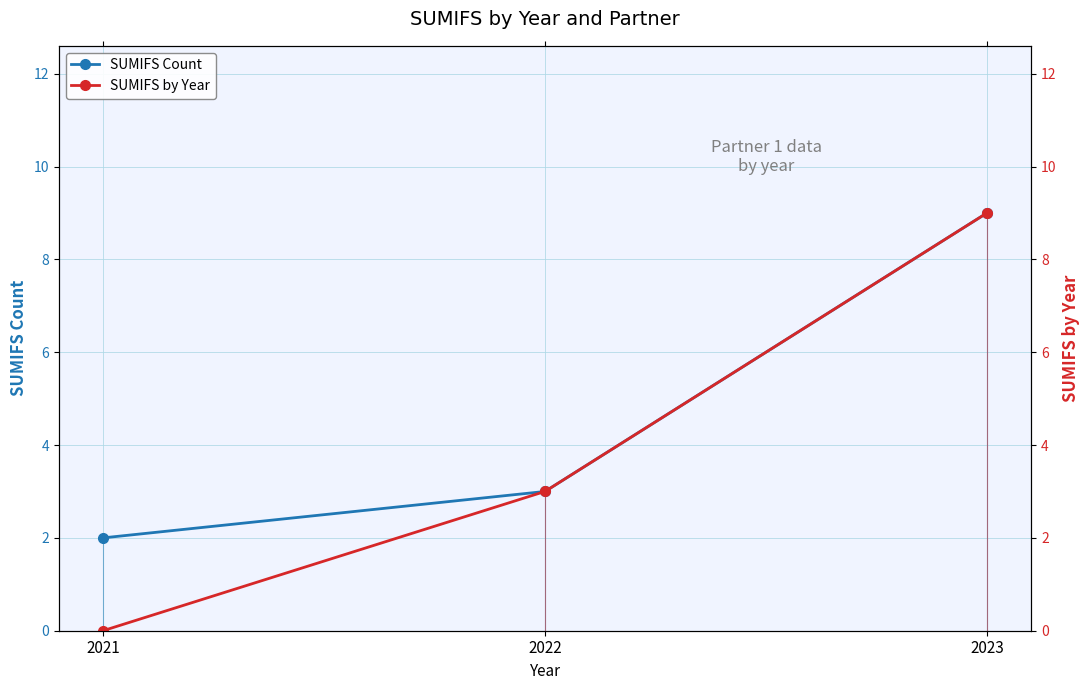

Reading left to right, list all the values displayed in this chart.

SUMIFS Count: 2021=2	2022=3	2023=9
SUMIFS by Year: 2021=0	2022=3	2023=9